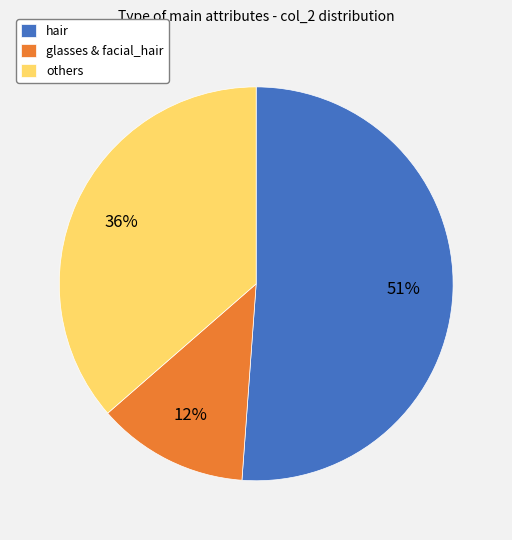

How many segments does this pie chart have?

3